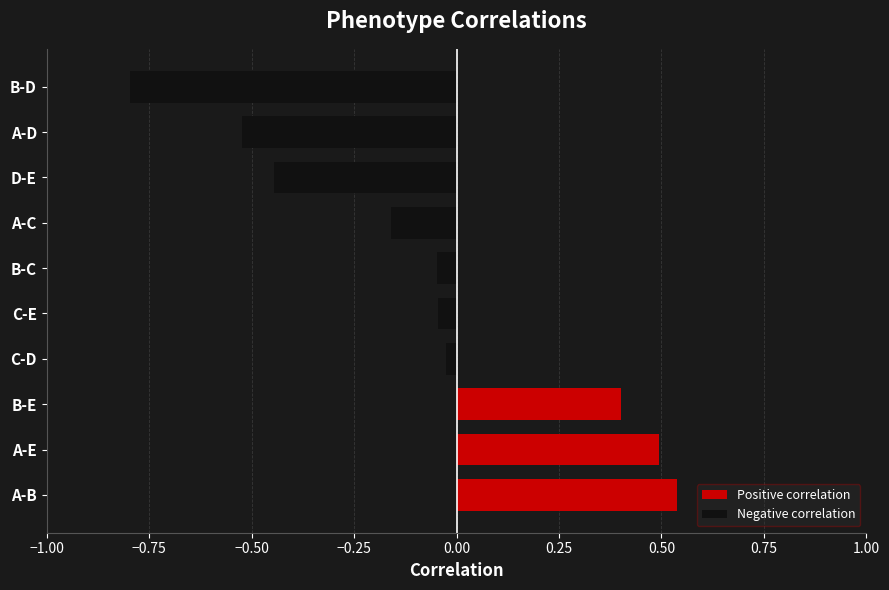

Count the number of categories in the chart.

10